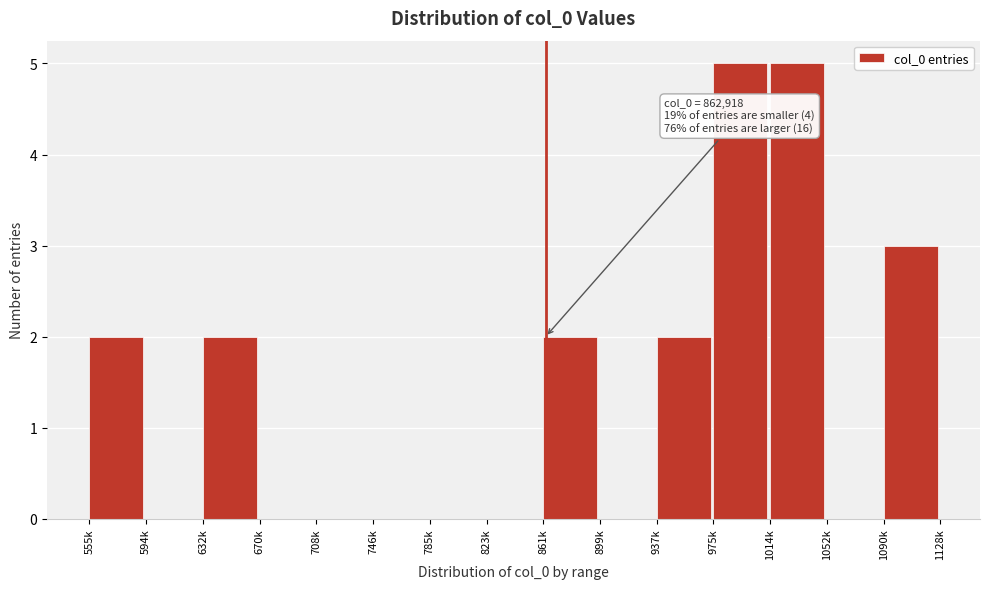

Reading left to right, transcribe all the data shown in this chart.

555k=2	594k=0	632k=2	670k=0	708k=0	746k=0	785k=0	823k=0	861k=2	899k=0	937k=2	975k=5	1014k=5	1052k=0	1090k=3